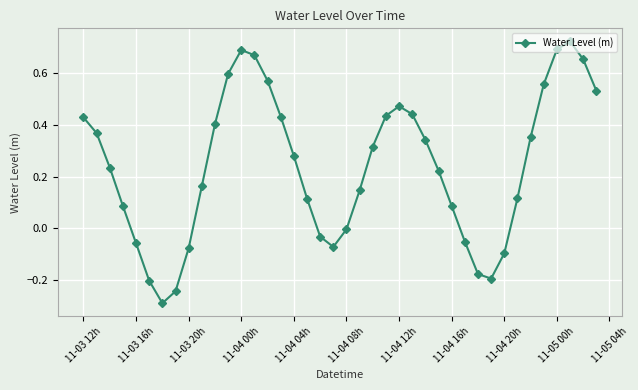

What is the difference between the maximum and minimum values?

1.0